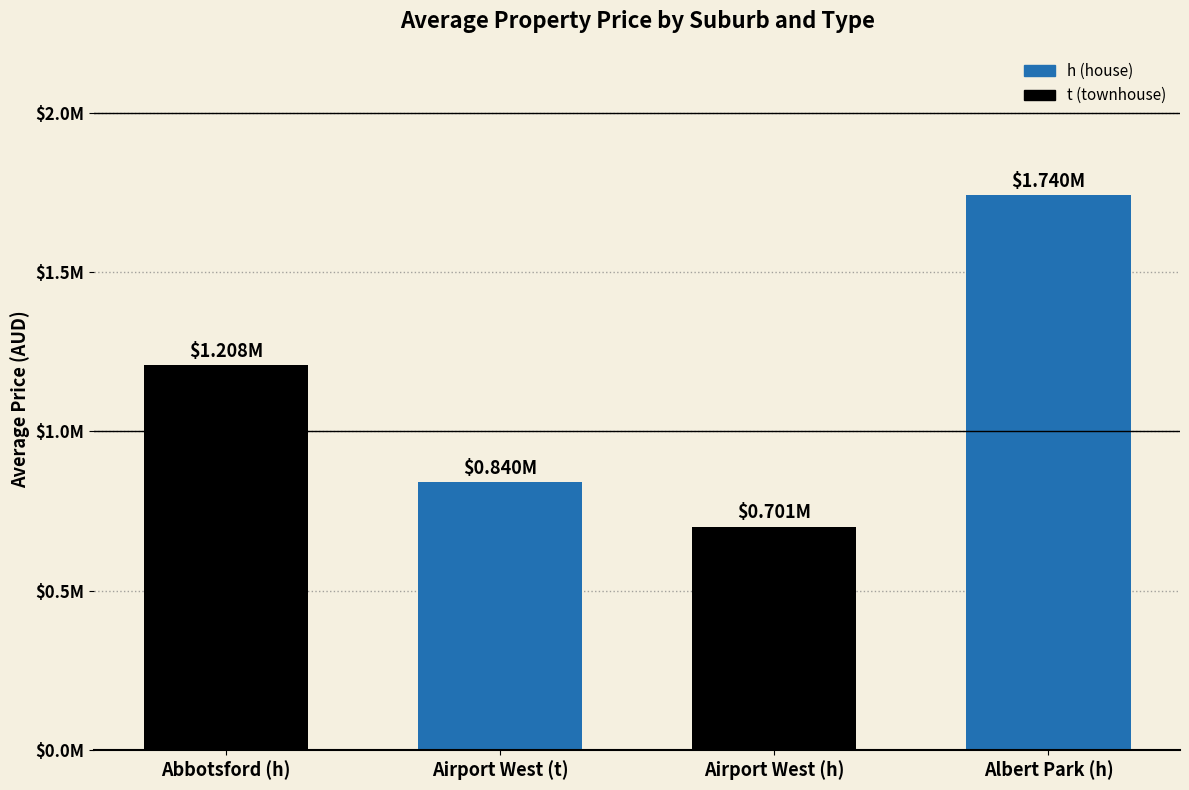

What is the change in value from Abbotsford (h) to Albert Park (h)?

+532700